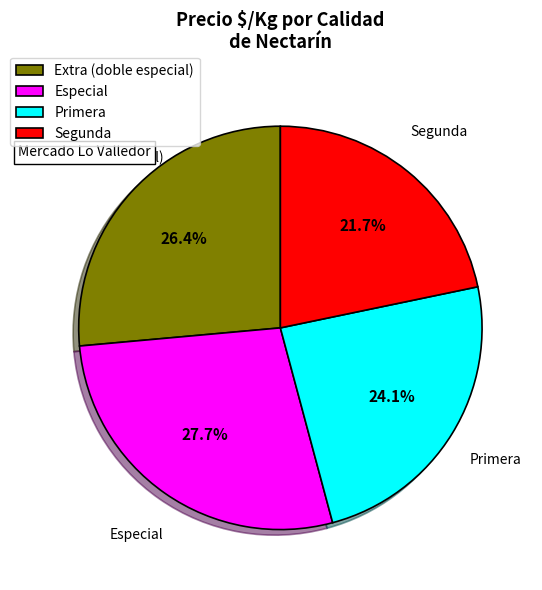

Which category has the biggest portion of the pie?

Especial